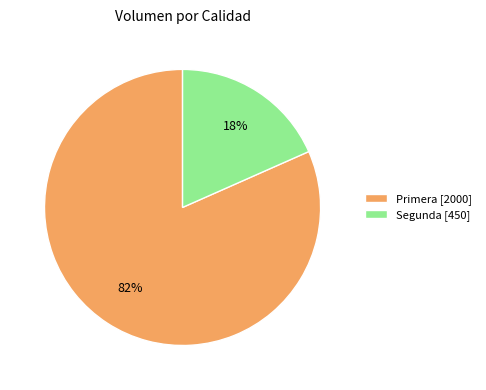

What is the ratio of the value at Segunda to the value at Primera?

0.2